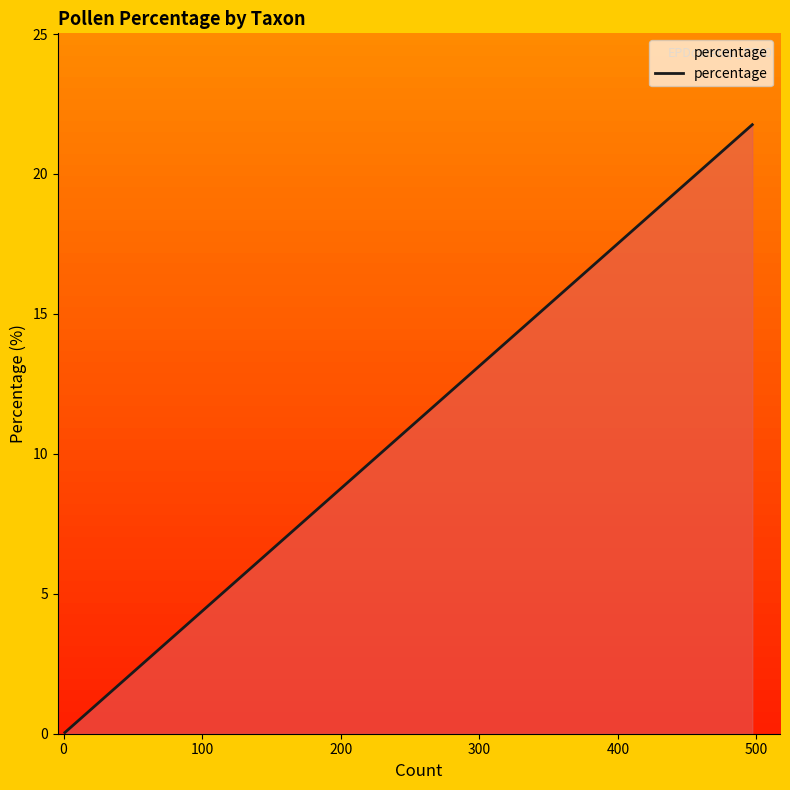

What is the difference between the maximum and minimum values?

21.7